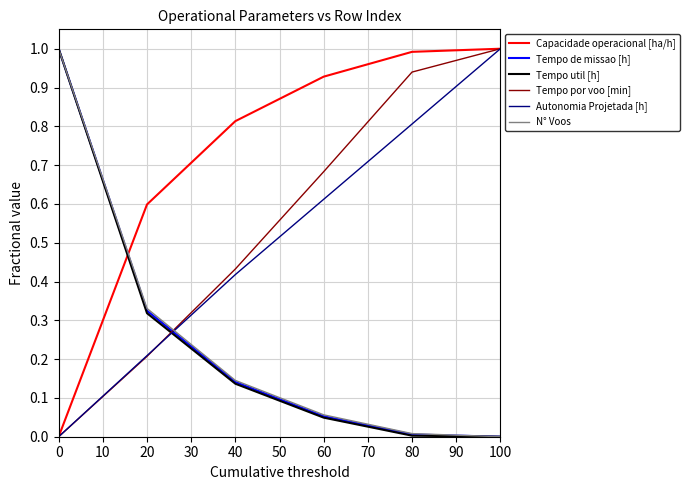

The value of Autonomia Projetada [h] at 60 is 0.6. True or false?

True